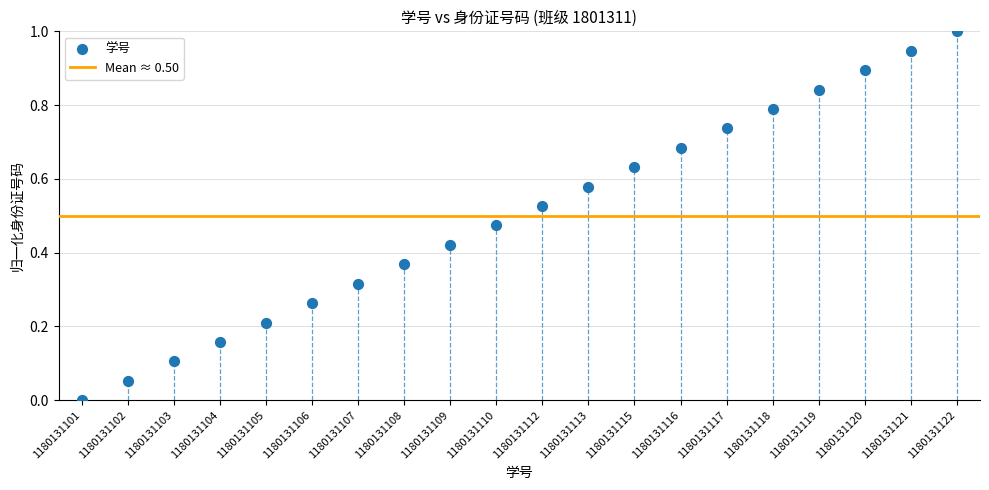

What is the range of Y values (max minus min)?

1.0